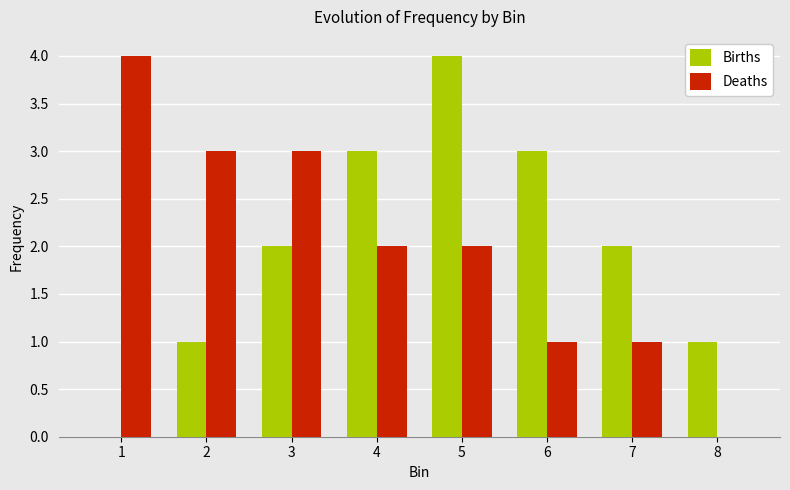

What is the maximum value for Deaths?

4